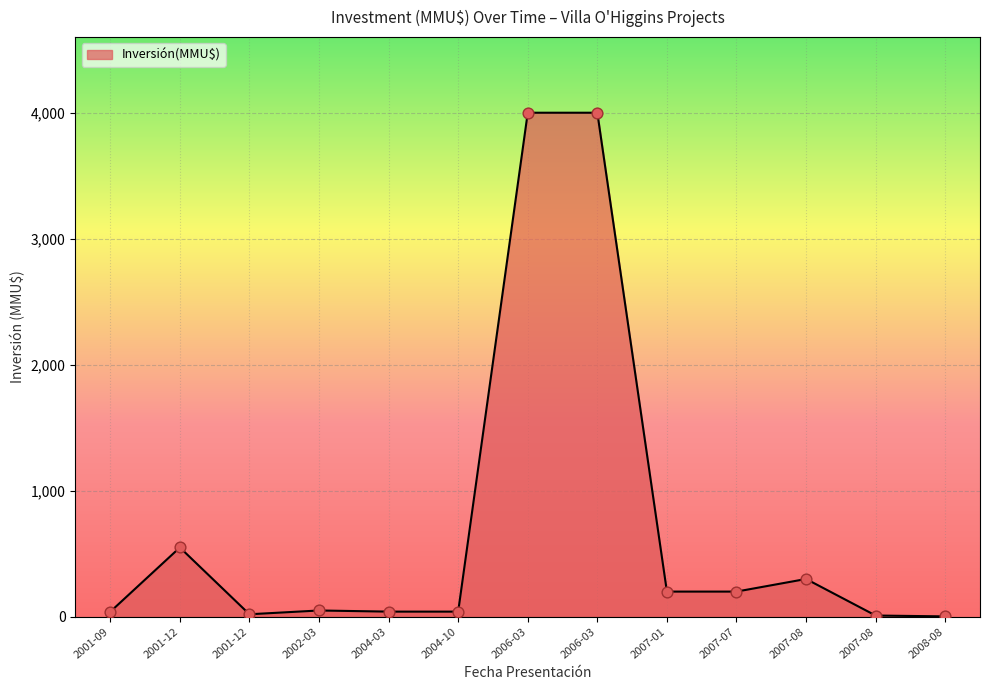

Between 2007-08 and 2001-12, which is larger?

2001-12